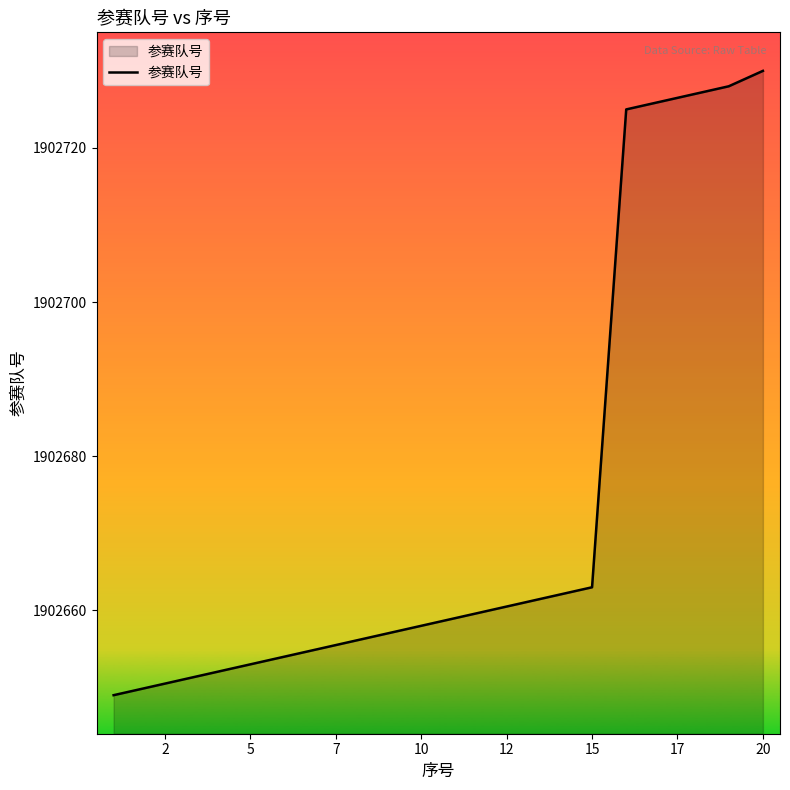

What is the smallest value displayed?

1902649